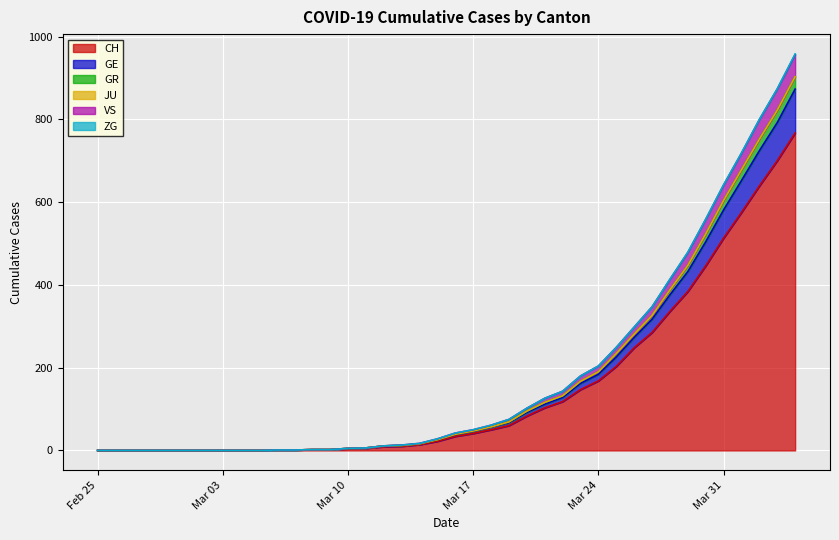

True or false: GR and GE cross at least once.

False